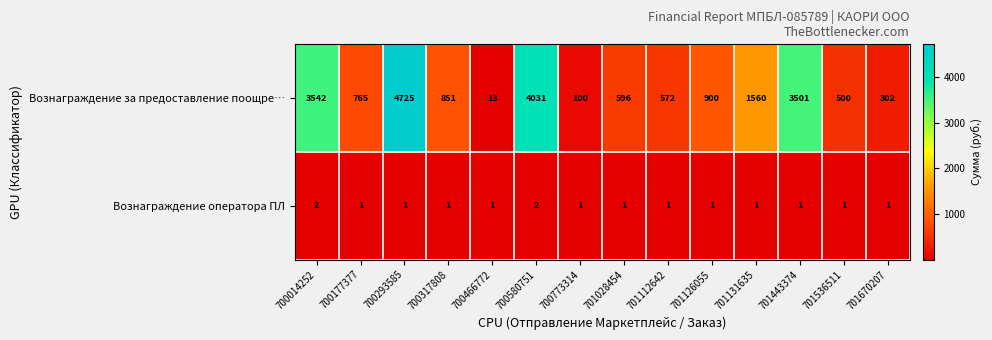

Between 700177377 and 701670207, which series saw the biggest shift?

Вознаграждение за предоставление поощре…